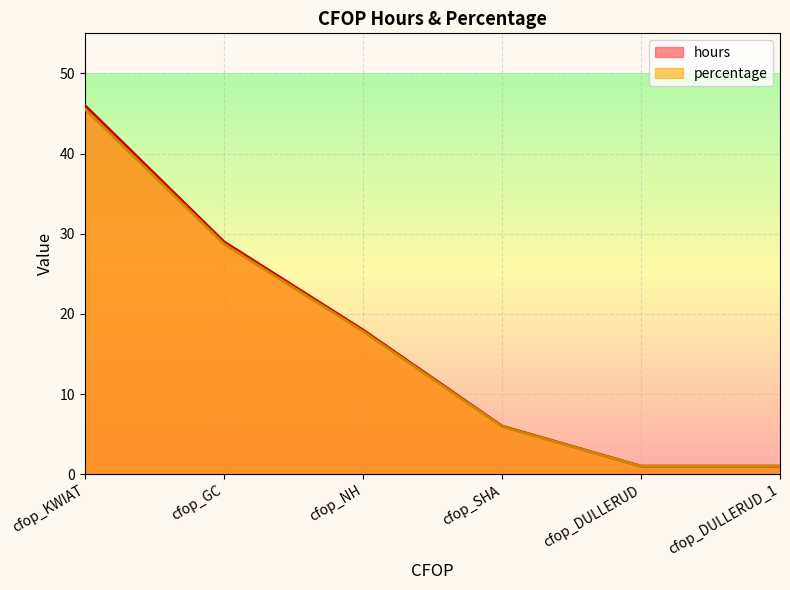

List the series in order of their overall mean, lowest first.

percentage, hours